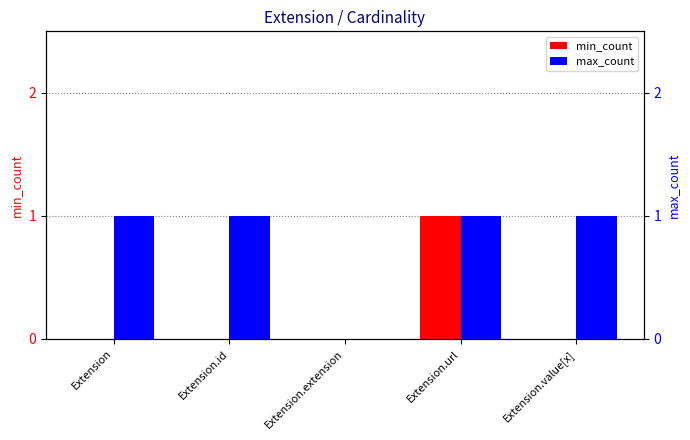

Which label corresponds to the smallest value in the chart?

Extension